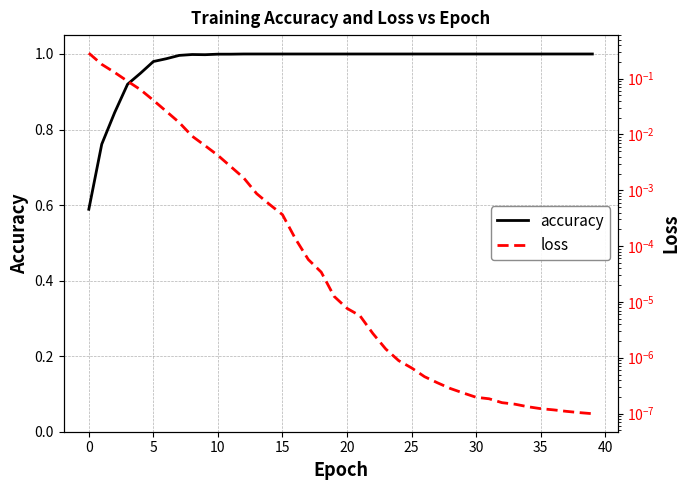

What is the sum of all accuracy values?

39.0